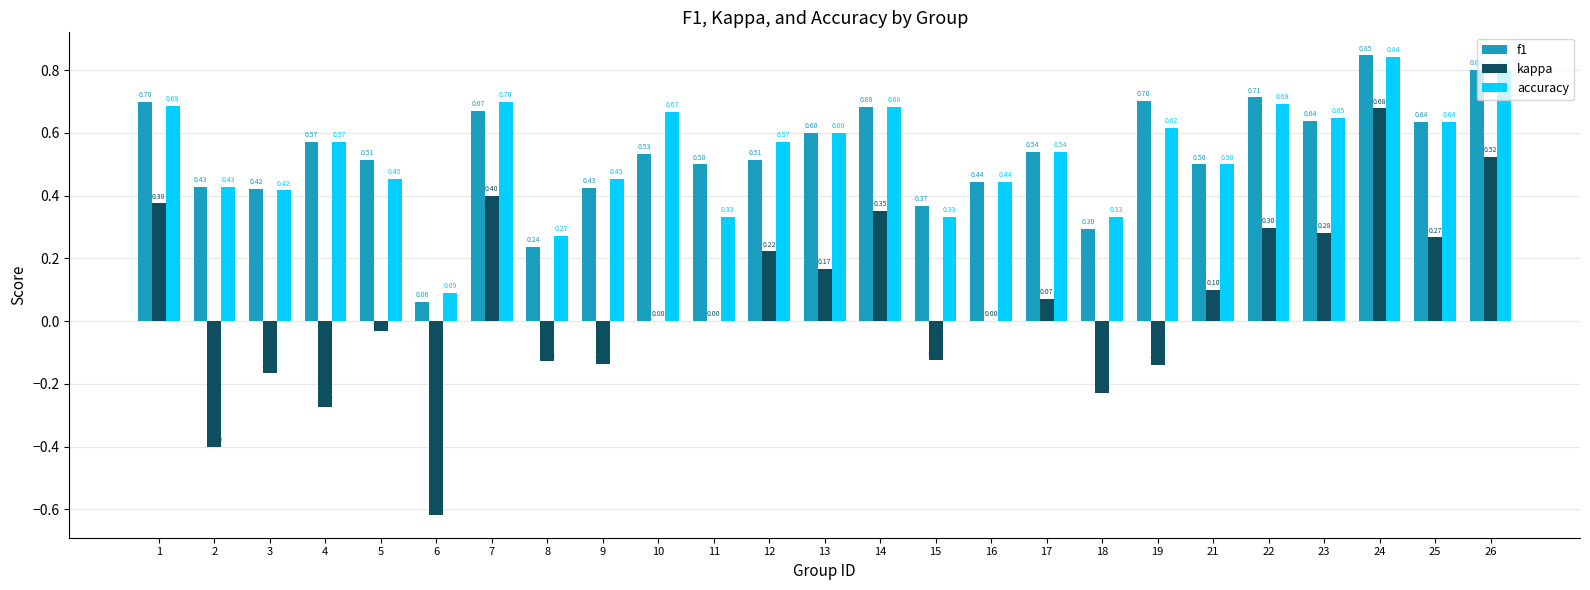

What is the sum of all f1 values?

13.3